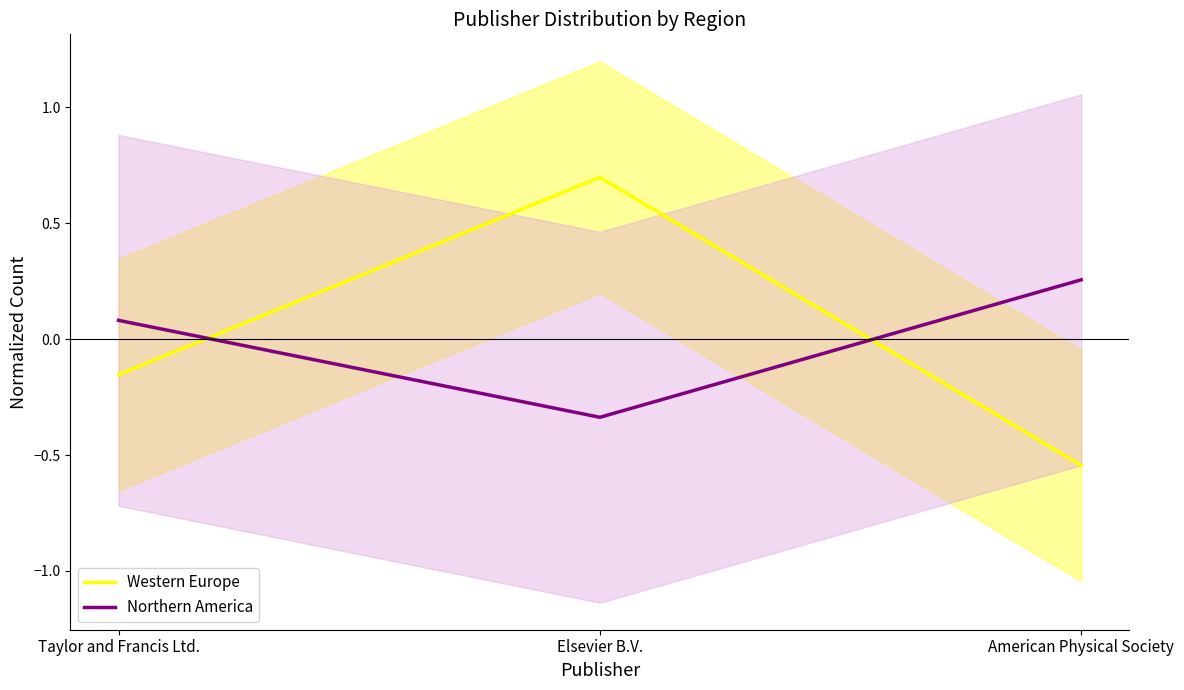

How many positive values does the Northern America series have?

2